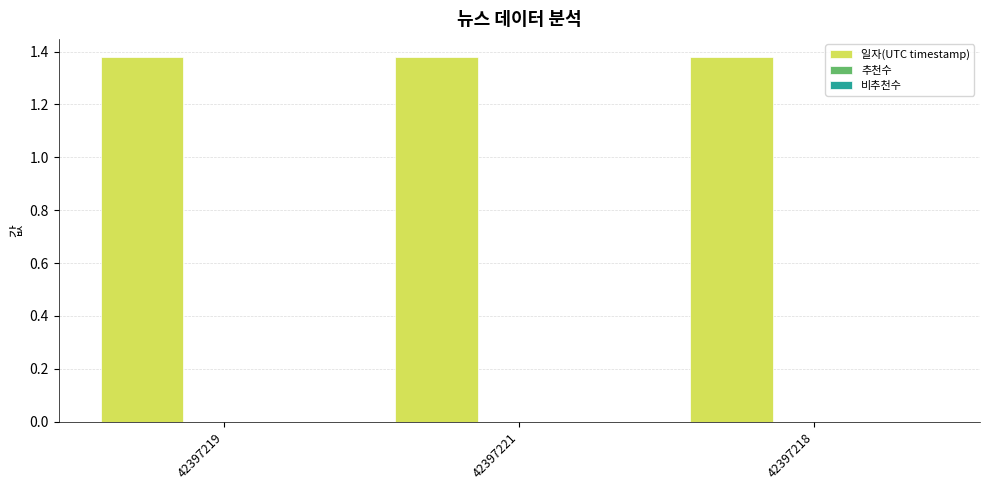

Count the values in the range 1 to 2.

3